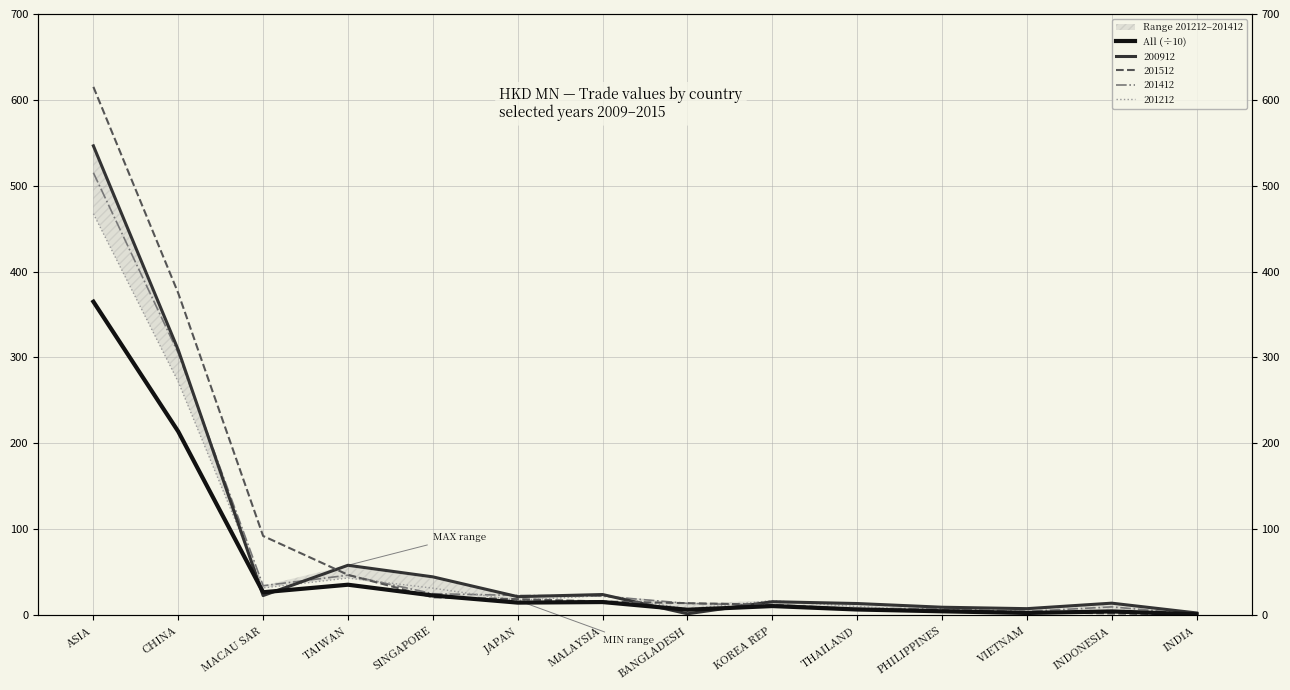

How many series are shown in this chart?

1